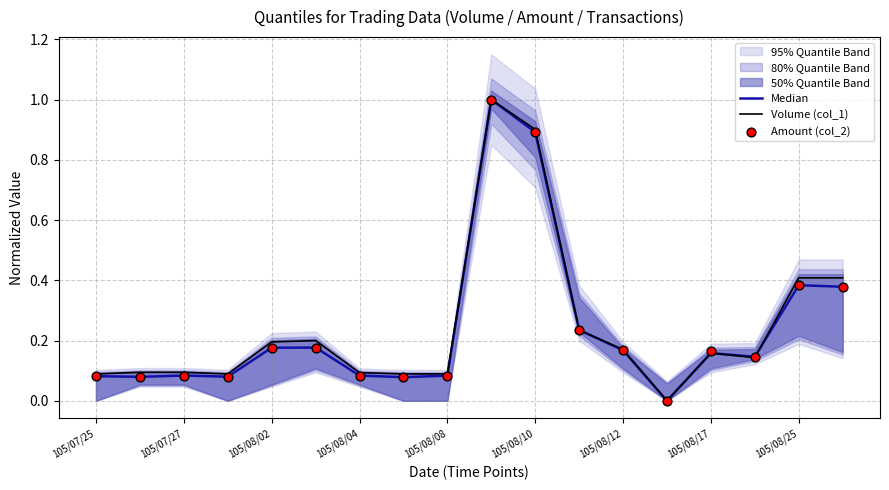

Which series has the largest total across all categories?

Volume (col_1)